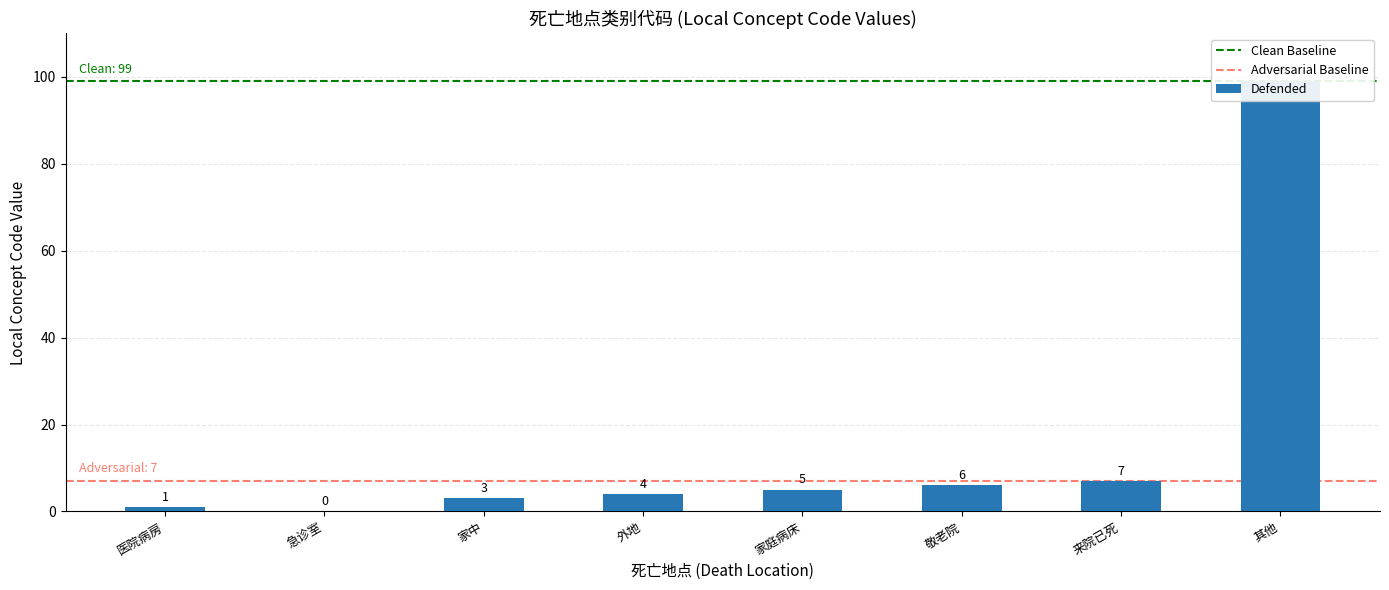

Read the value at 其他.

99